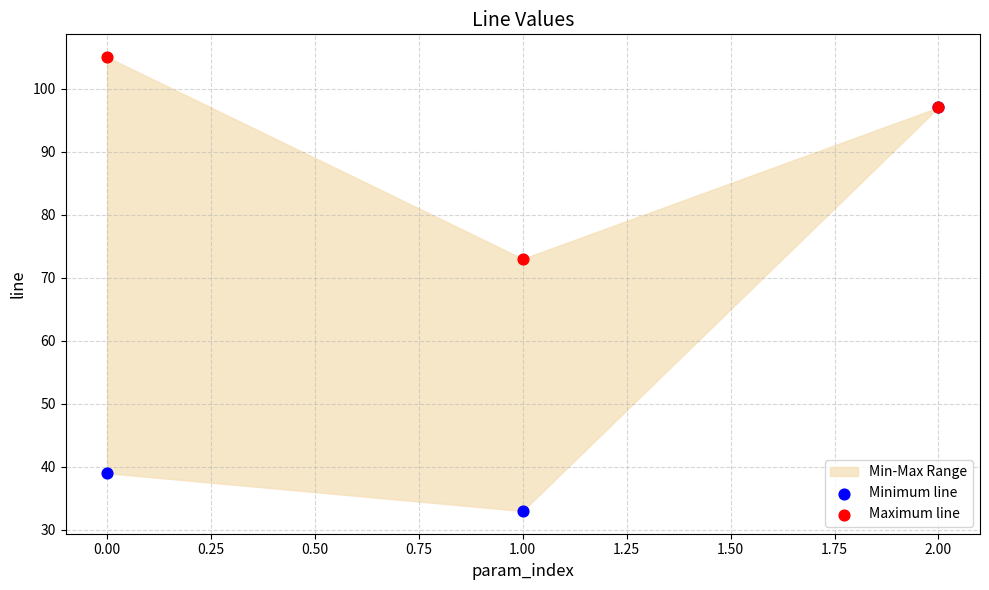

In the Minimum line series, what Y value is closest to 65?

39